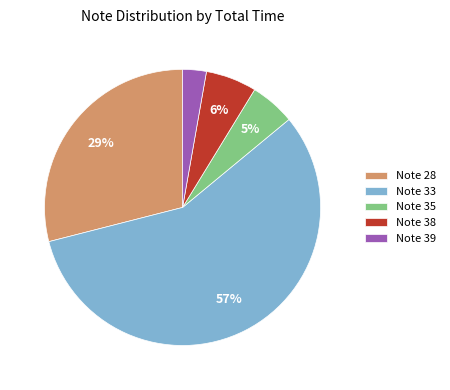

What percentage is the Note 33 slice, to the nearest percent?

57%